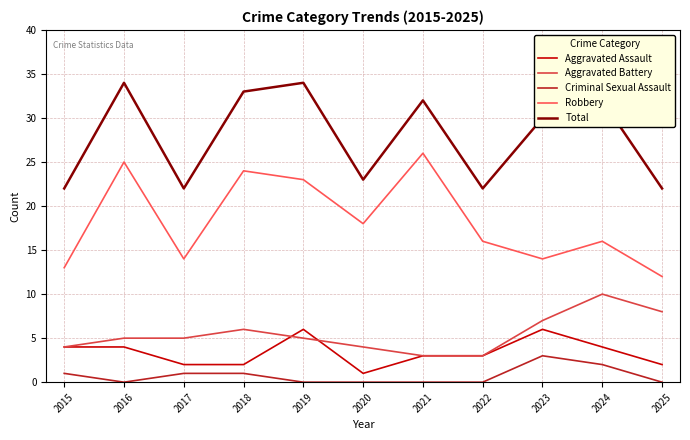

Read the Aggravated Battery value at 2025.

8